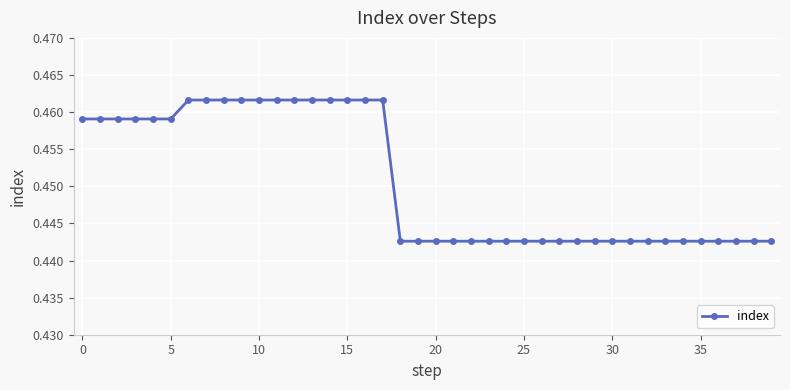

How many values are between 0 and 1?

40